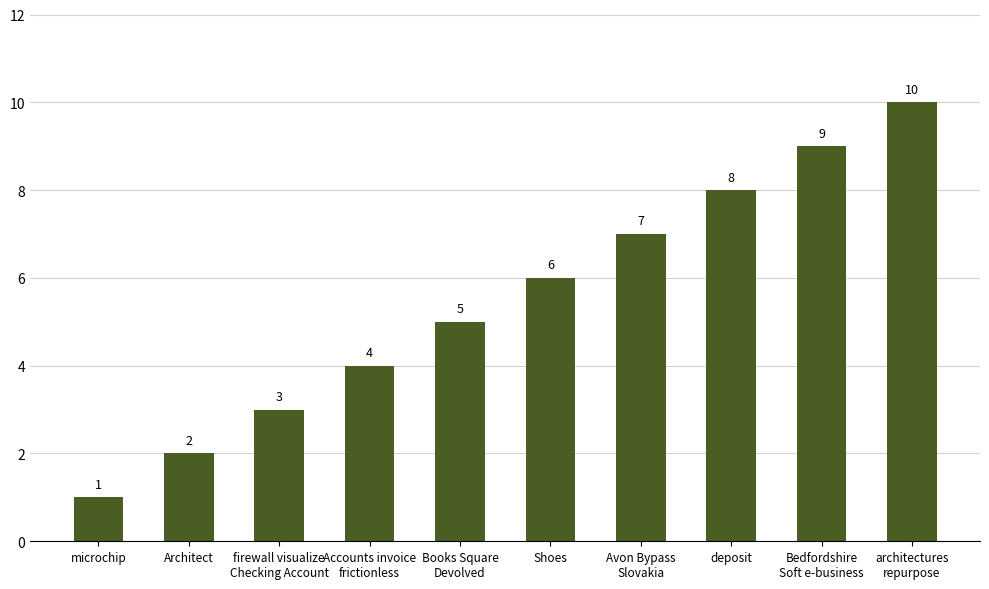

What is the sum of the values at Accounts invoice
frictionless and Shoes?

10